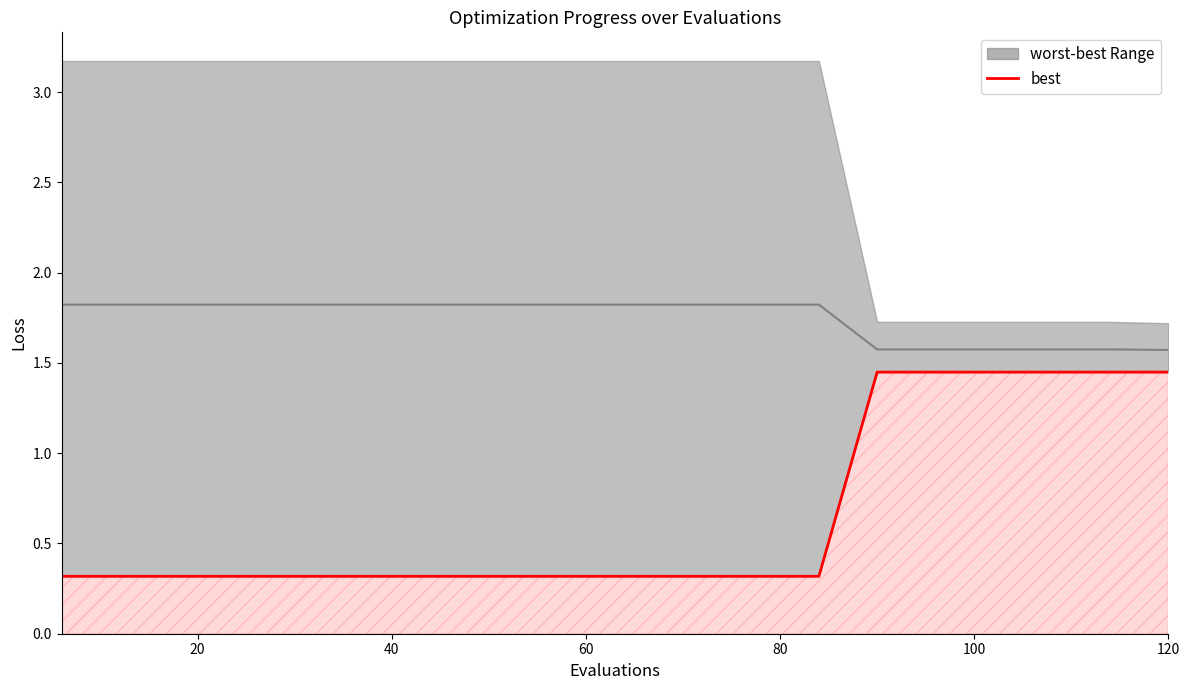

True or false: mean has more than 1 interior local peaks.

False